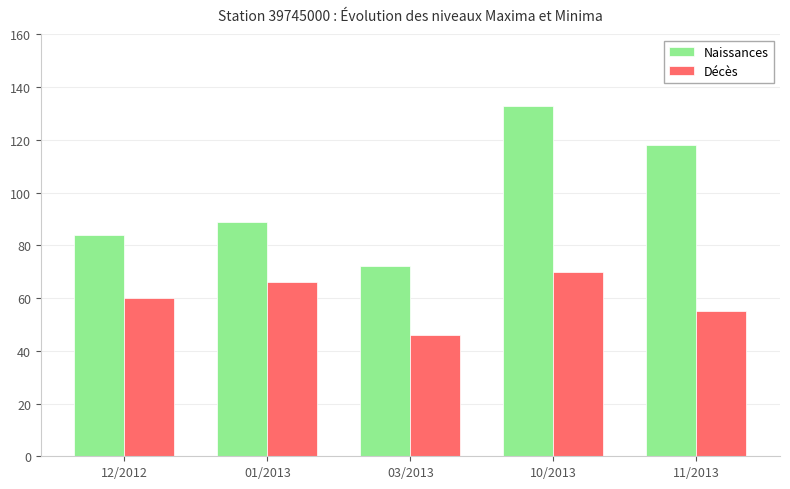

What is the label of the 4th bar from the left?

10/2013